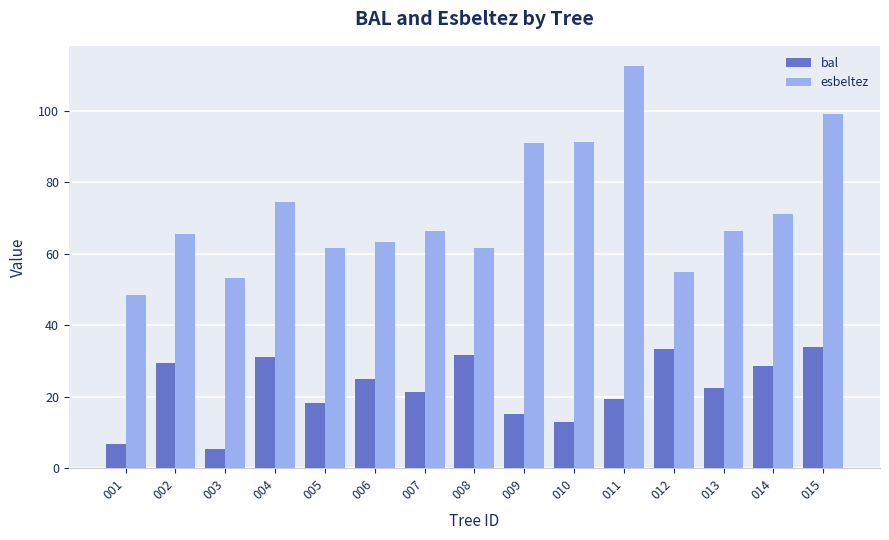

At which label is esbeltez closest to 80?

004